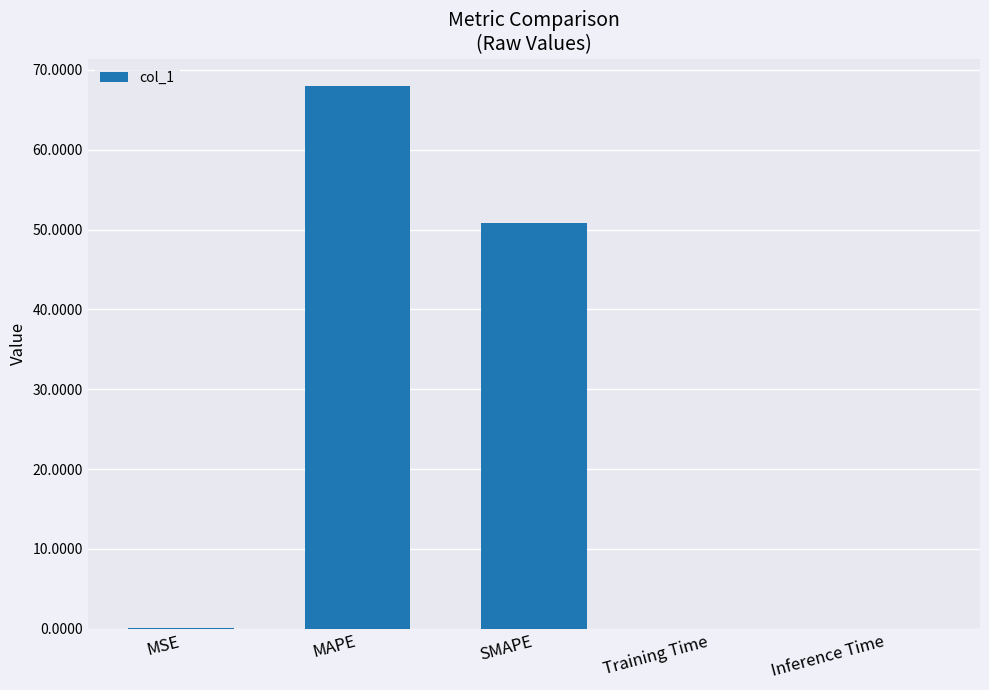

Between SMAPE and Training Time, which is larger?

SMAPE